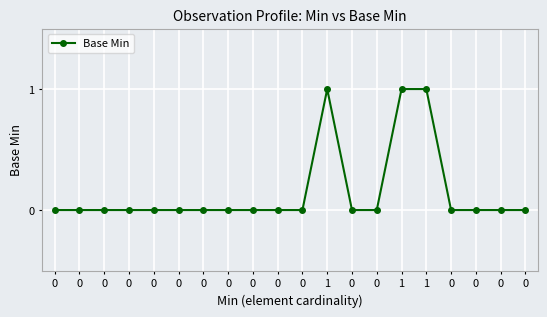

True or false: there are more than 2 points higher than both neighbors.

False